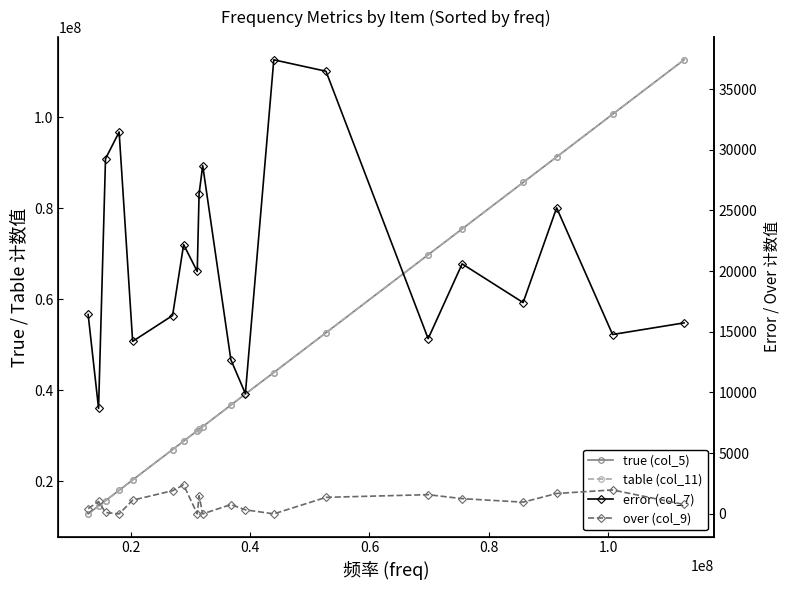

The over (col_9) series shows 579 at 15. True or false?

False